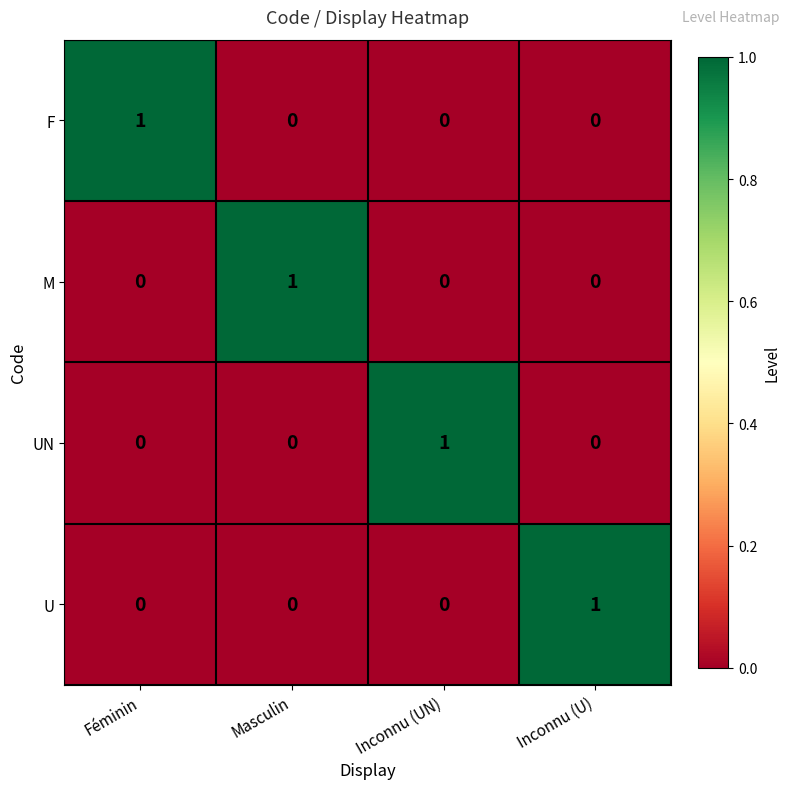

At which label does U reach its peak?

Inconnu (U)